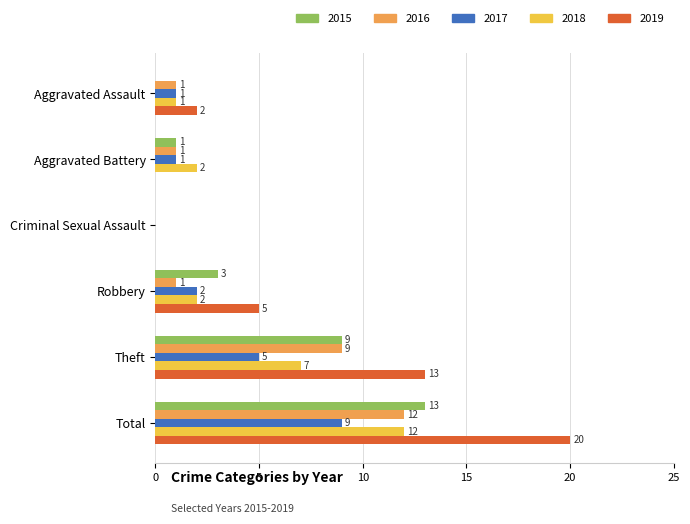

How many 2019 values are between 0 and 13?

5